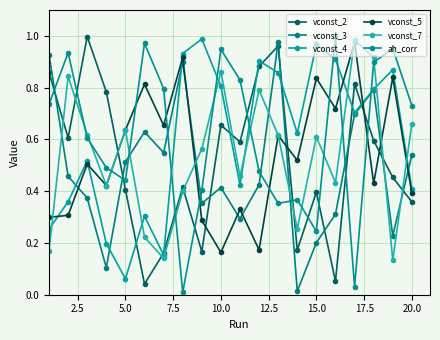

Does the chart display data point markers on the line(s)?

Yes